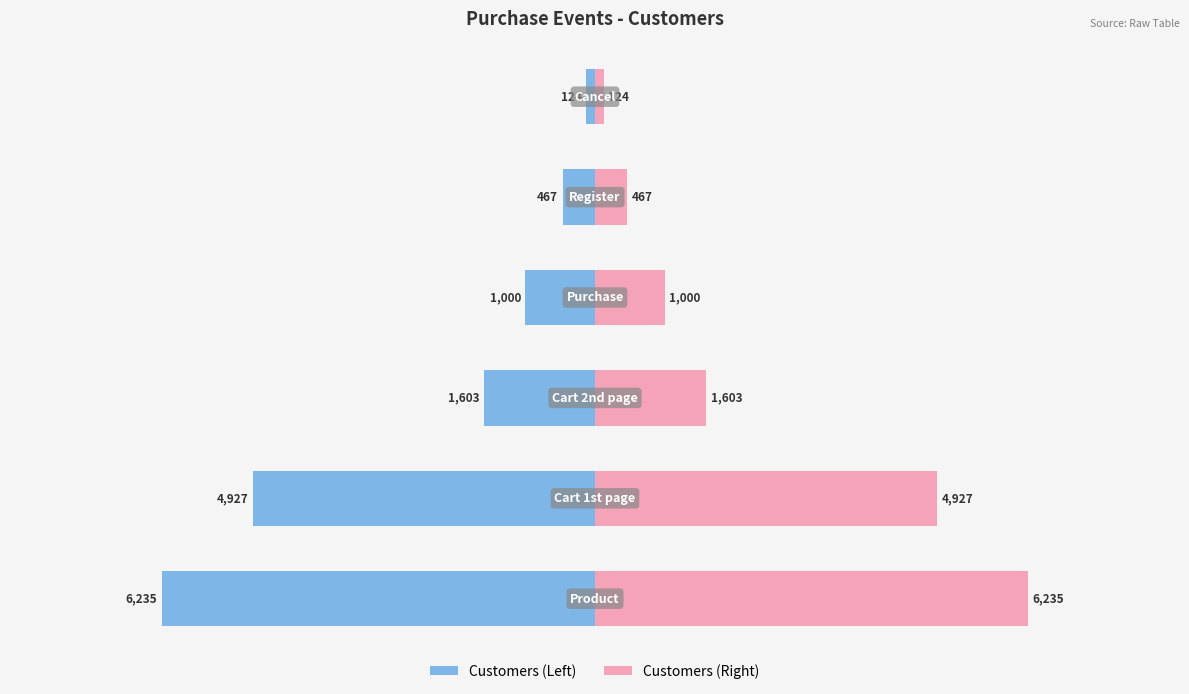

Is the value of Customers at 0 greater than the value of Customers (right) at 0?

No